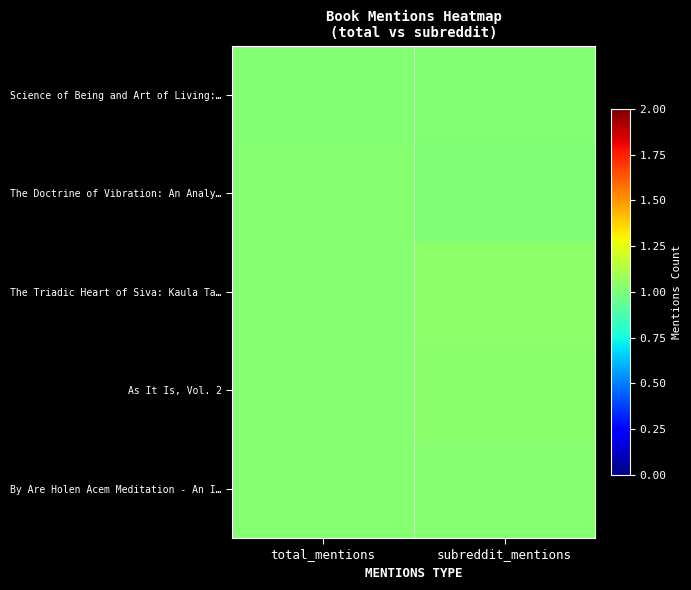

What is the maximum value shown in the chart?

1.0